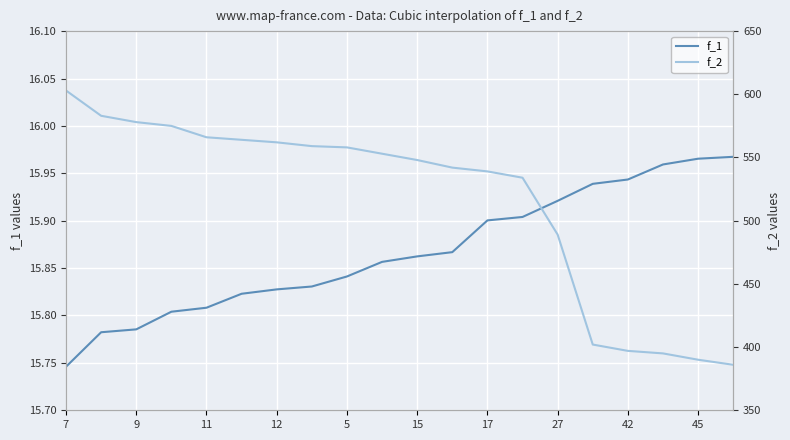

At which category is the sum across all series the highest?

7